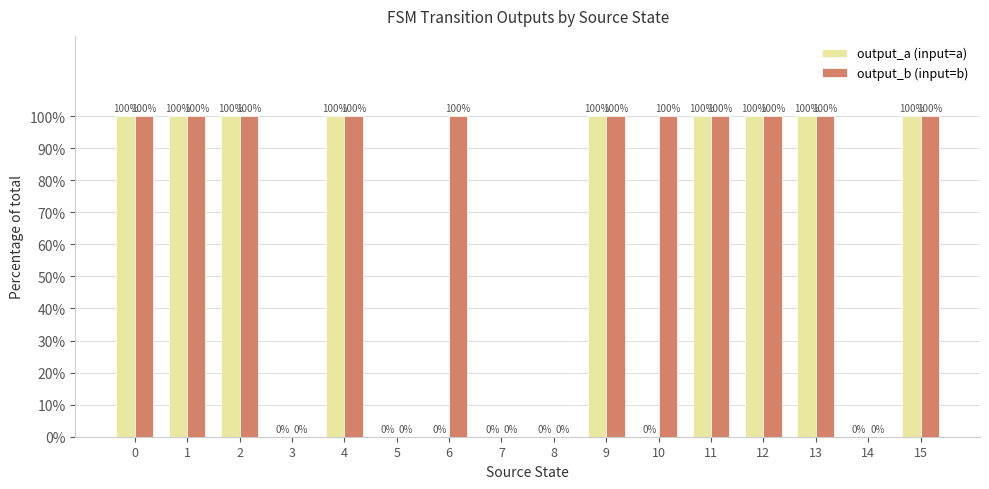

Are the bars grouped side by side (vs. stacked)?

Yes